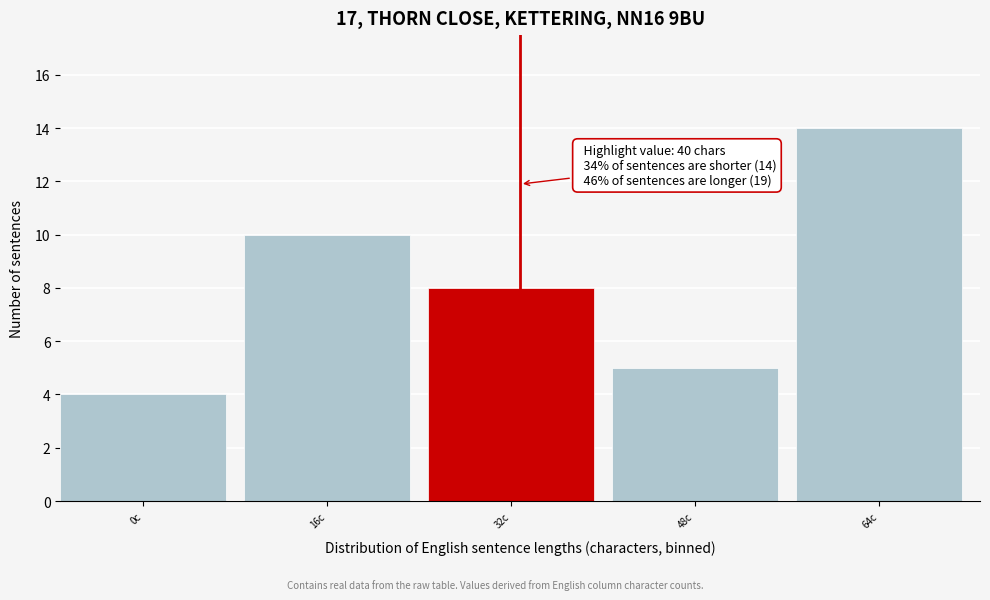

Reading left to right, transcribe all the data shown in this chart.

4	10	8	5	14